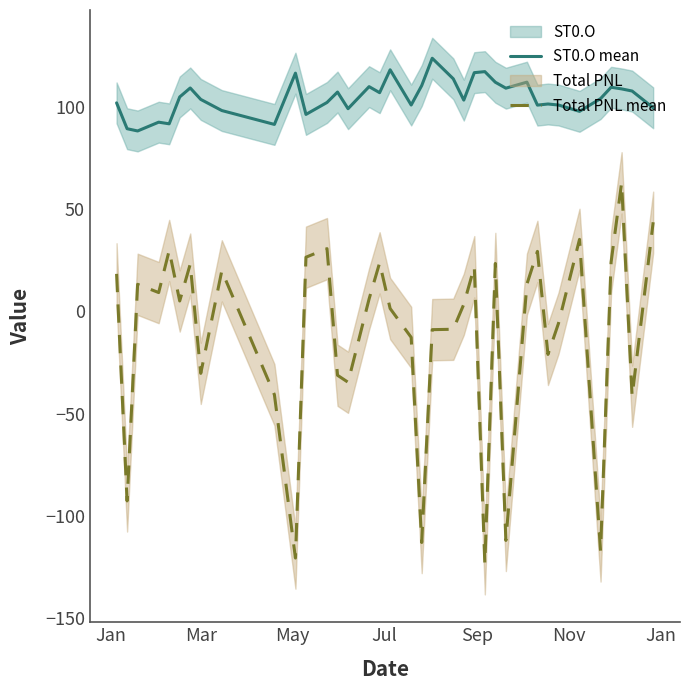

True or false: Total PNL mean and ST0.O mean cross at least once.

False